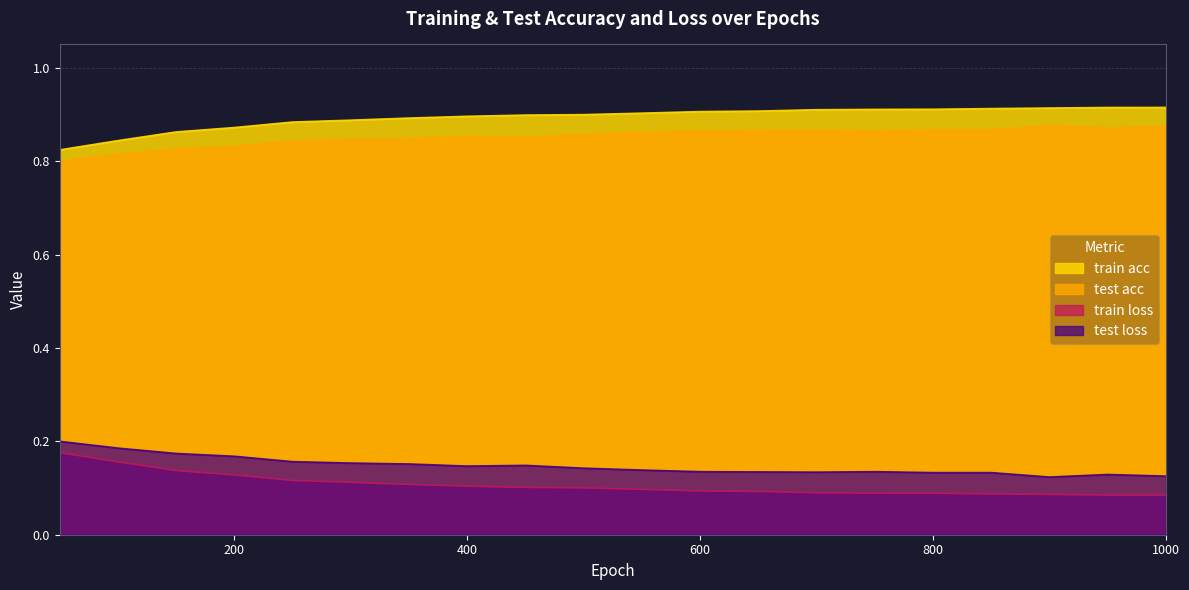

What is the difference between the maximum and minimum values in the train acc series?

0.1